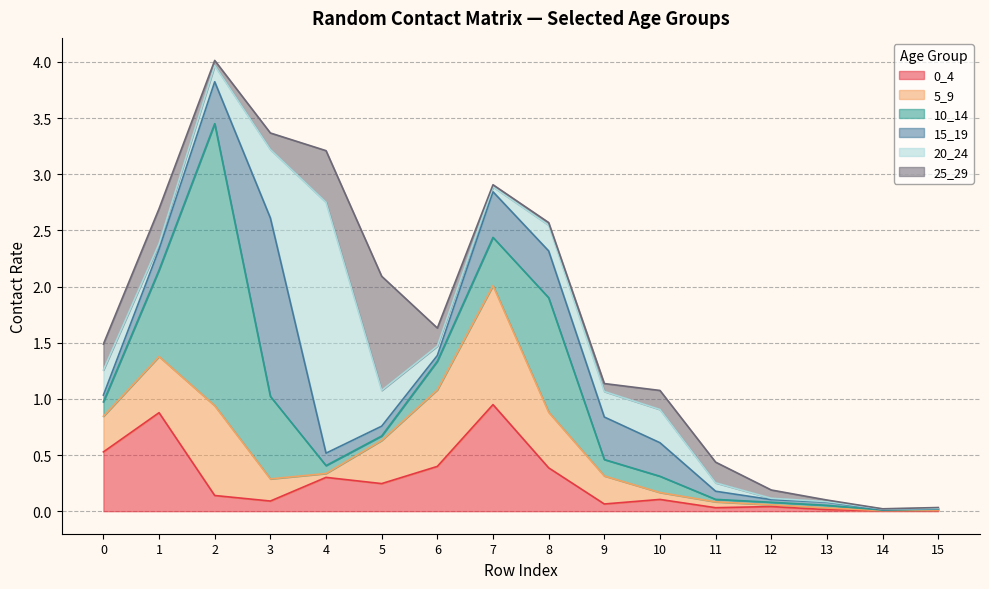

What is the total value across all series at 13?

0.1